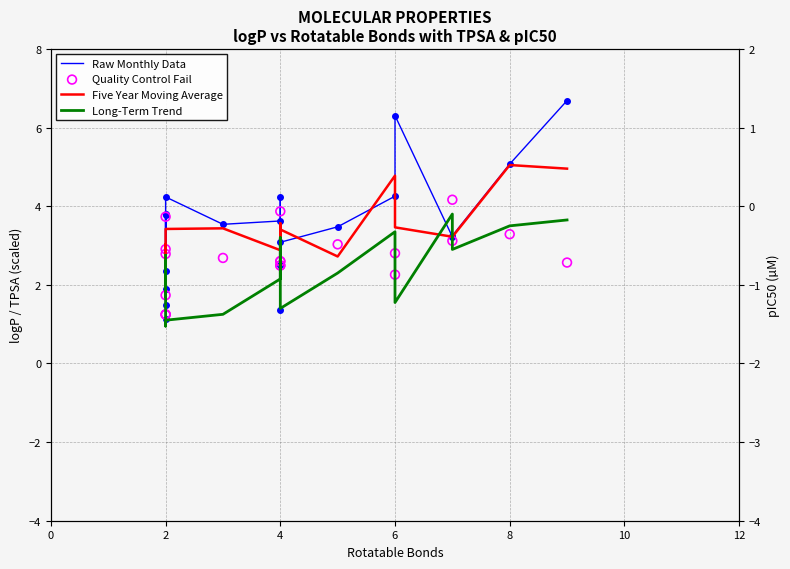

Which series contains the highest Y value?

Raw Monthly Data